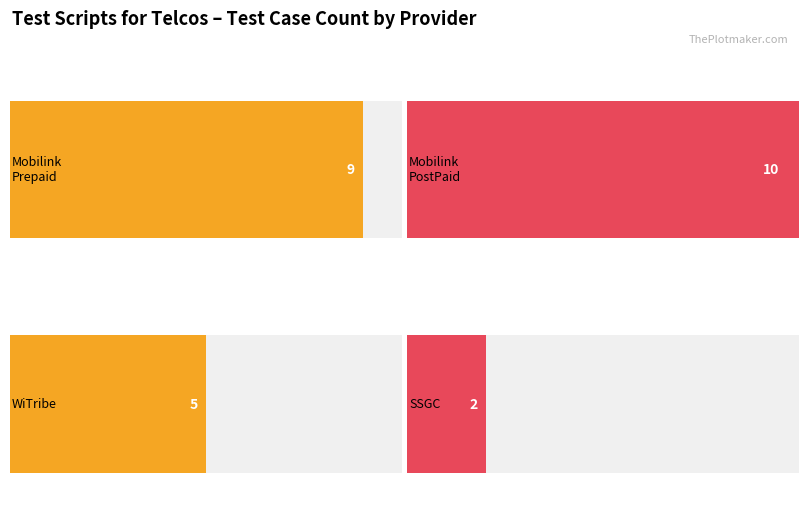

Does the chart contain stacked bars?

No